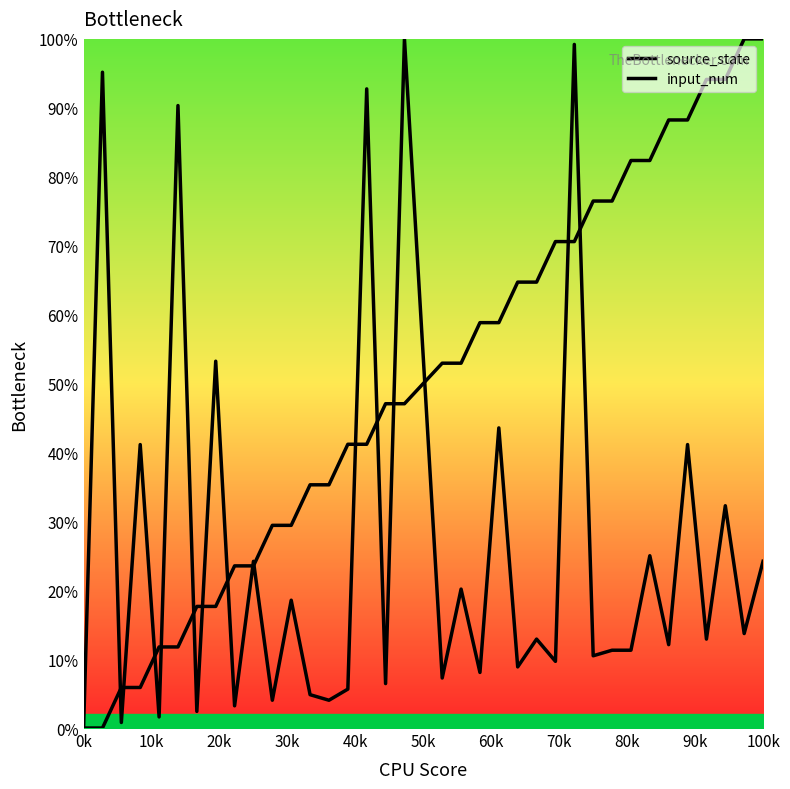

What is the difference between the second highest and second lowest values in the input_num series?

98.4